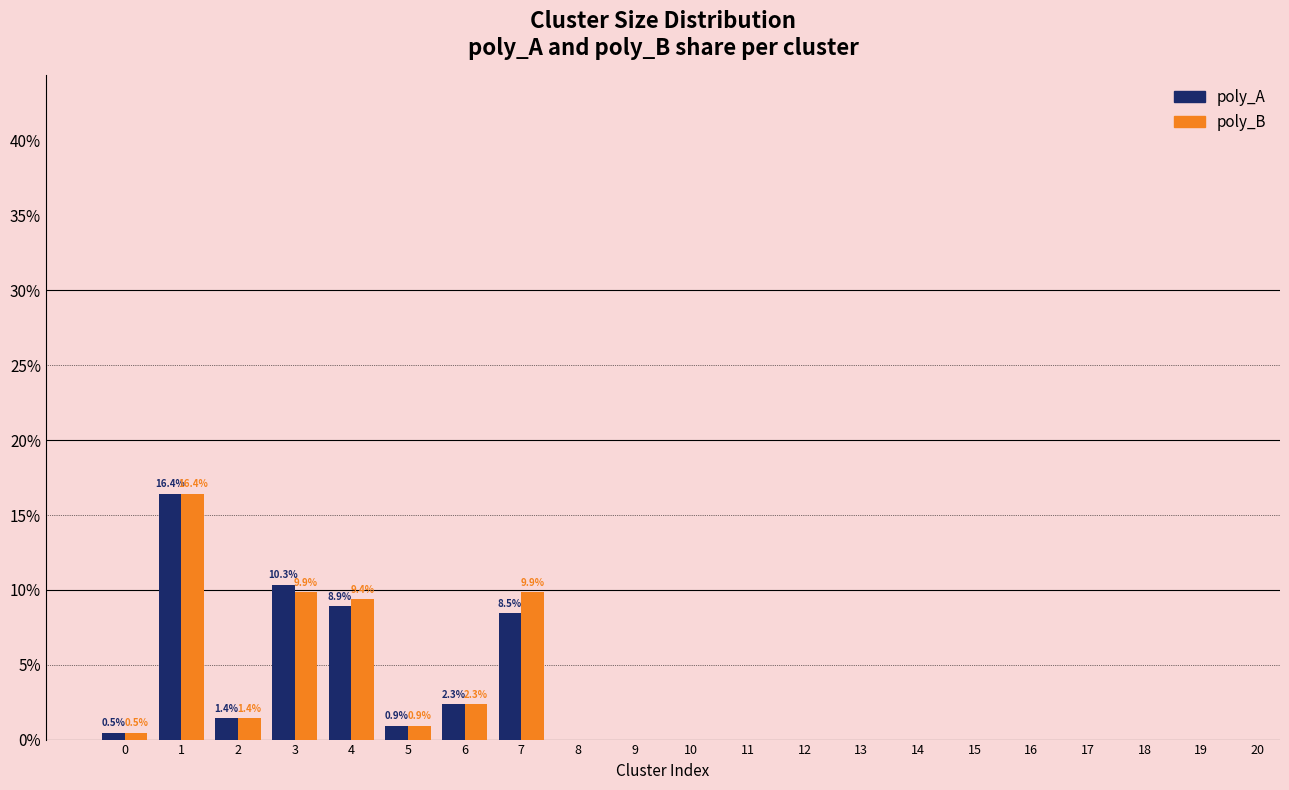

Reading left to right, extract all data points from this chart.

poly_A: 0.5	16.4	1.4	10.3	8.9	0.9	2.3	8.5	0.0	0.0	0.0	0.0	0.0	0.0	0.0	0.0	0.0	0.0	0.0	0.0
poly_B: 0.5	16.4	1.4	9.9	9.4	0.9	2.3	9.9	0.0	0.0	0.0	0.0	0.0	0.0	0.0	0.0	0.0	0.0	0.0	0.0